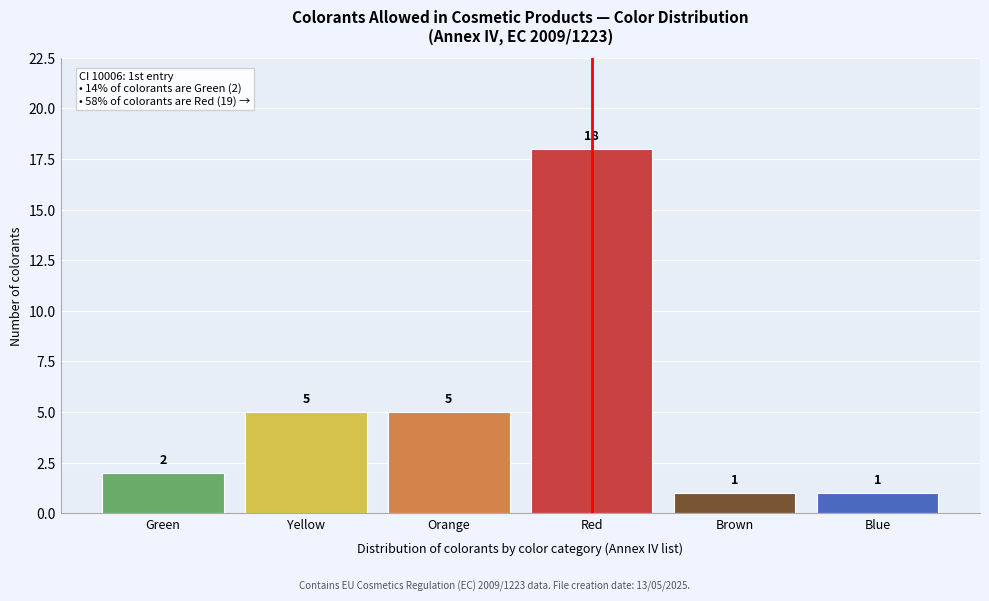

Reading right to left, what are all the values shown in this chart?

Blue=1	Brown=1	Red=18	Orange=5	Yellow=5	Green=2